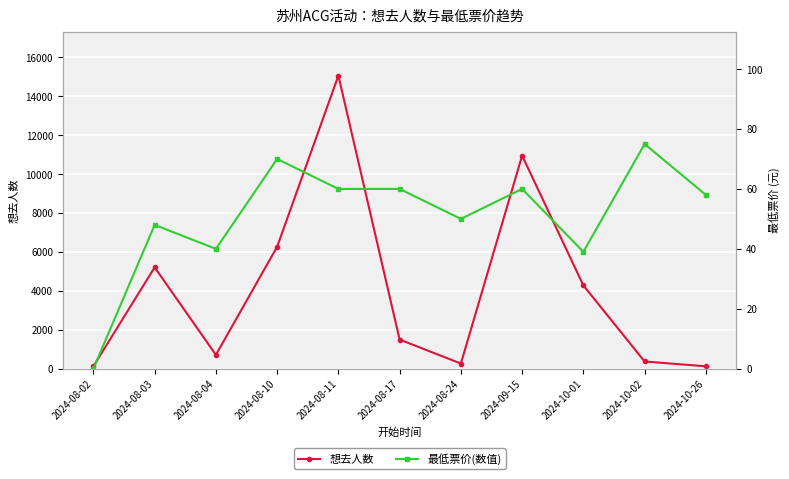

Reading left to right, extract all data points from this chart.

想去人数: 2024-08-02=119	2024-08-03=5210	2024-08-04=708	2024-08-10=6267	2024-08-11=15065	2024-08-17=1496	2024-08-24=263	2024-09-15=10953	2024-10-01=4279	2024-10-02=369	2024-10-26=122
最低票价(数值): 2024-08-02=0	2024-08-03=48	2024-08-04=40	2024-08-10=70	2024-08-11=60	2024-08-17=60	2024-08-24=50	2024-09-15=60	2024-10-01=39	2024-10-02=75	2024-10-26=58